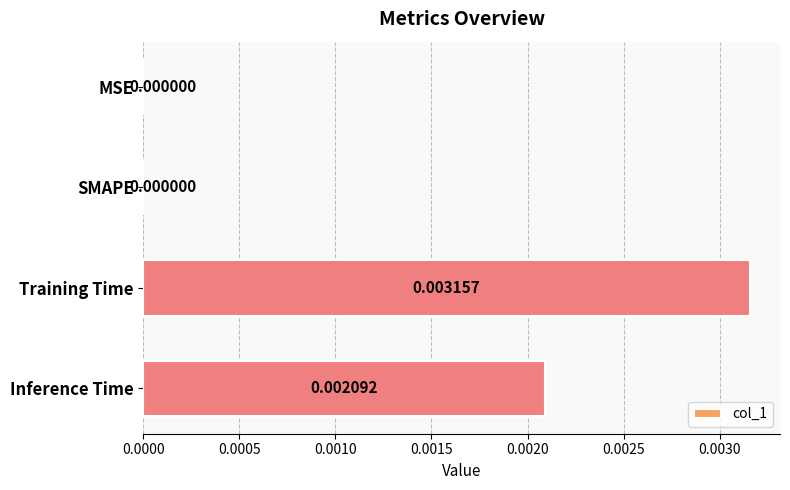

Which has a higher value, Training Time or MSE?

Training Time